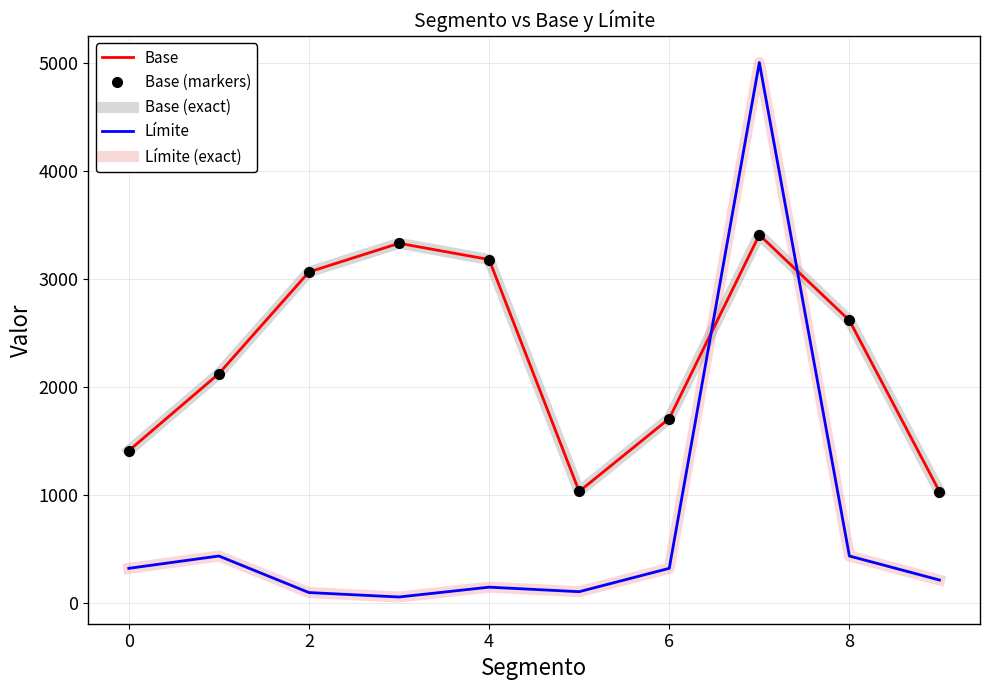

True or false: Límite and Límite (exact) cross at least once.

False